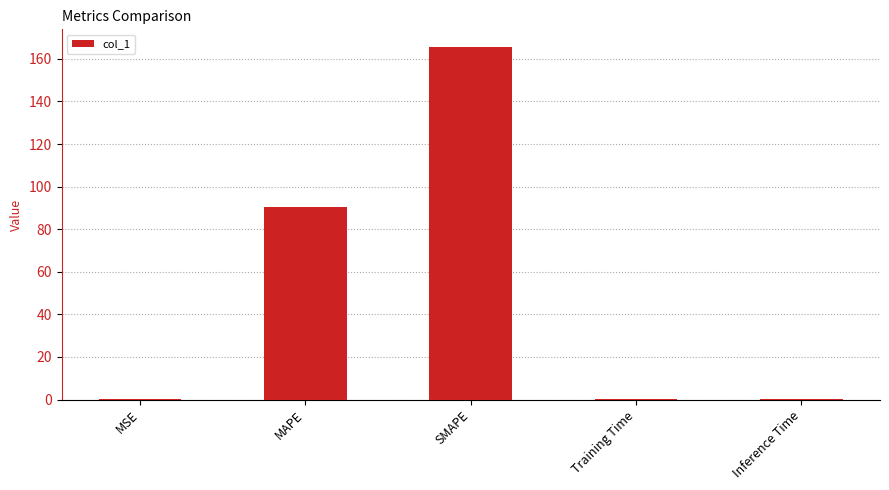

What is the sum of all values?

256.3